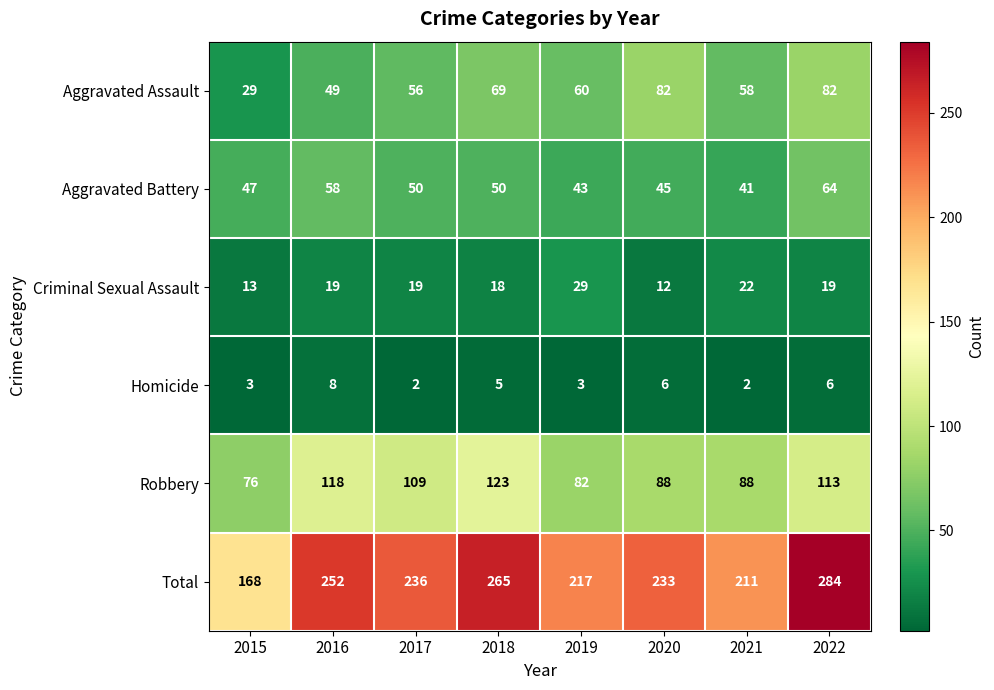

Between 2018 and 2021, which series saw the biggest shift?

Total